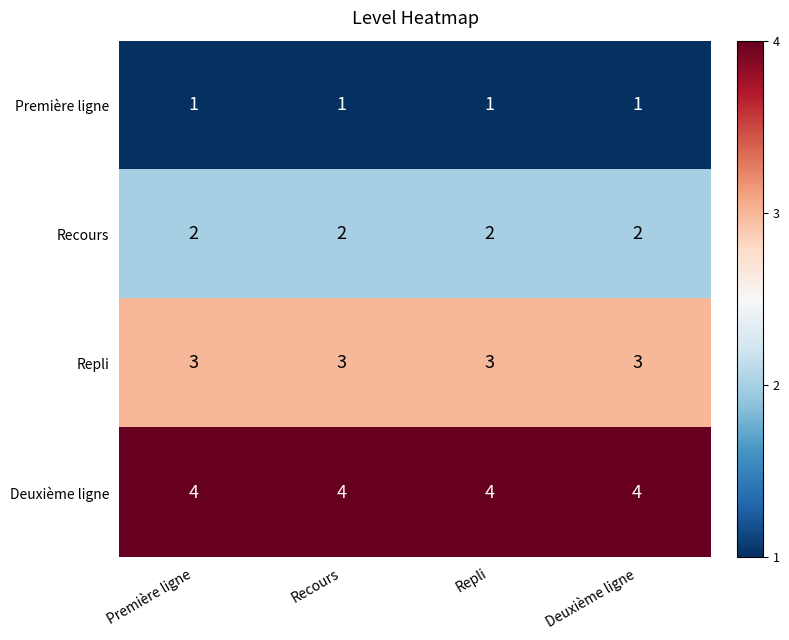

What is the sum of the Recours values at Deuxième ligne and Recours?

4